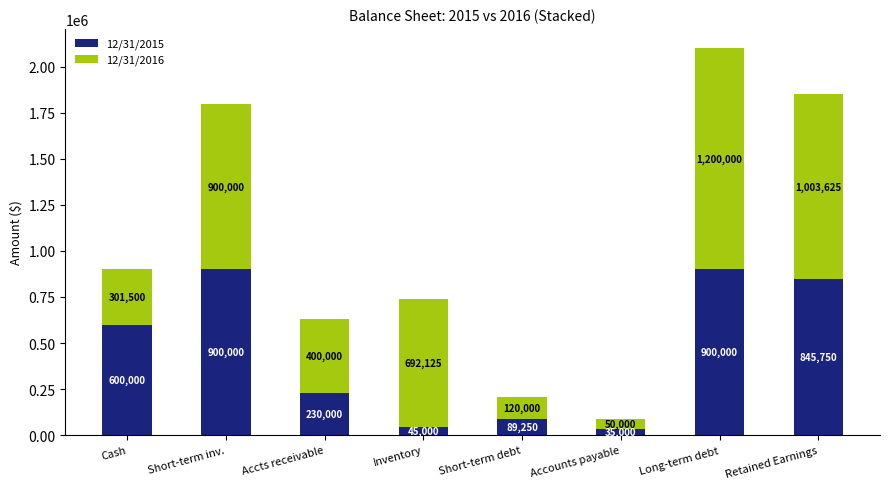

How many values in the 12/31/2015 series are below 600000?

4